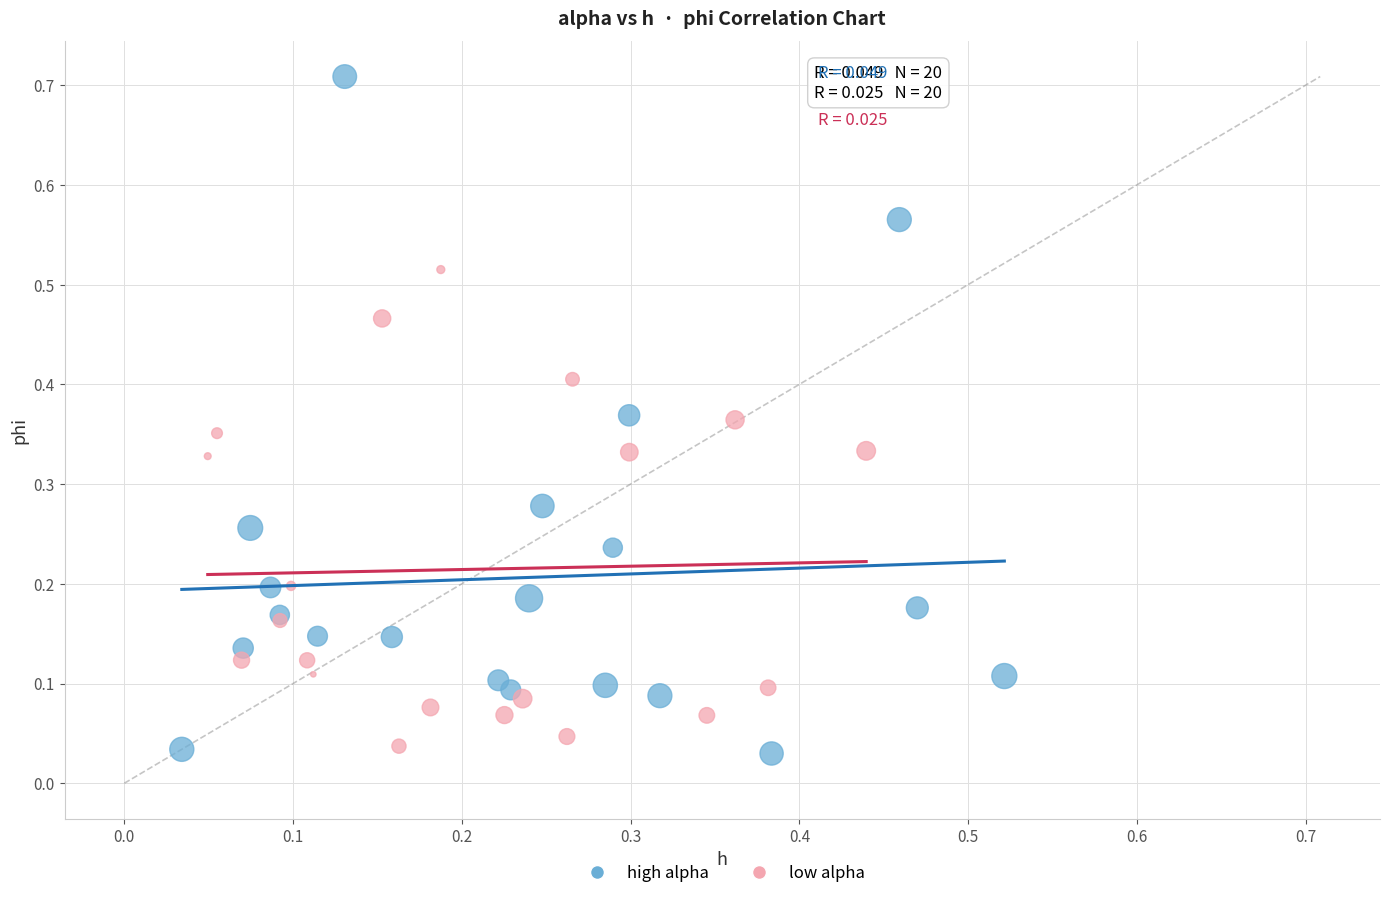

Which series reaches the minimum Y coordinate?

high alpha